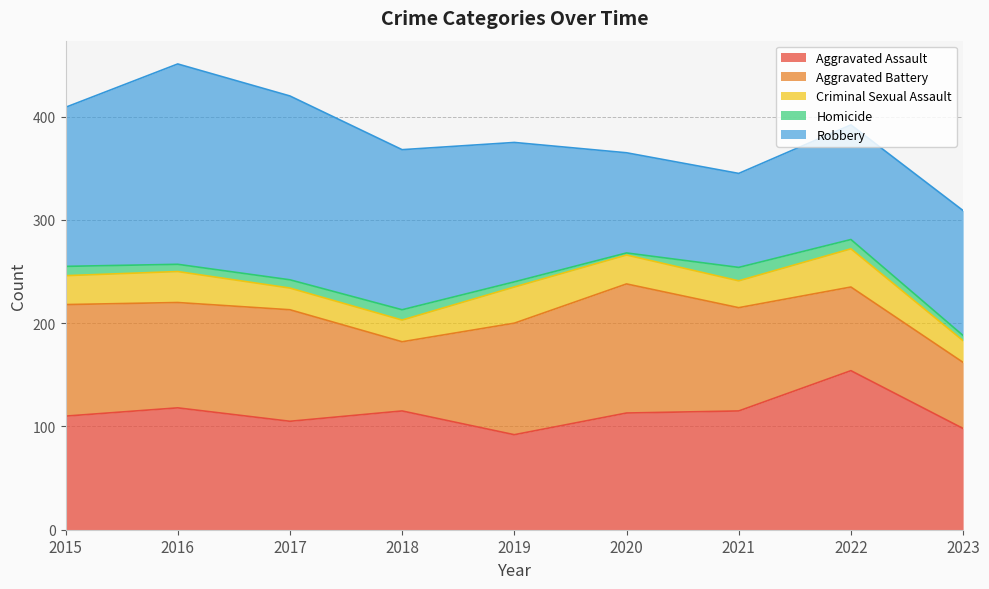

Which series has the widest spread of values?

Robbery